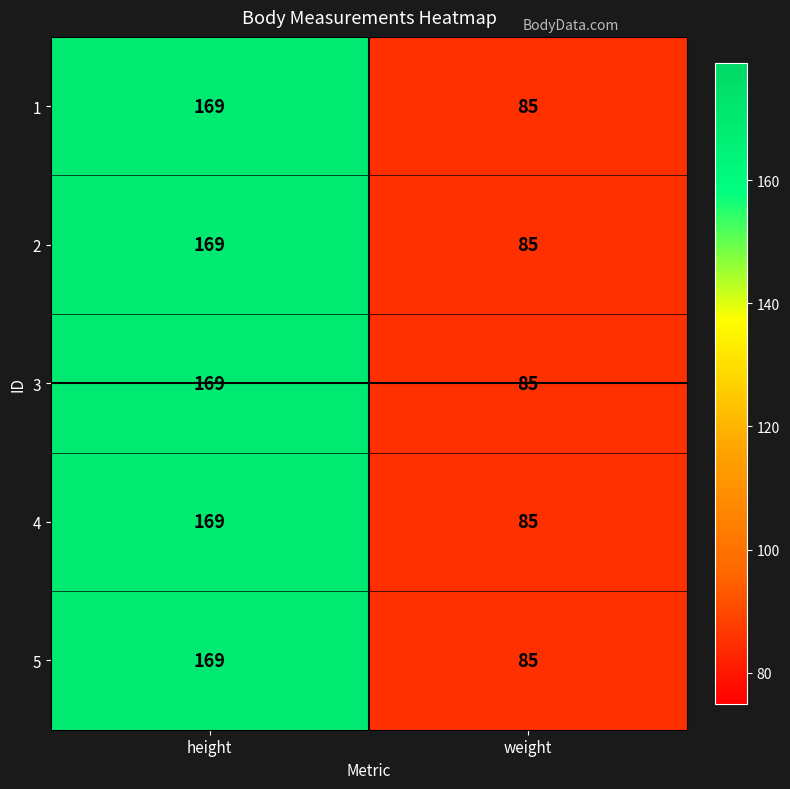

How many categories are shown in the chart?

2